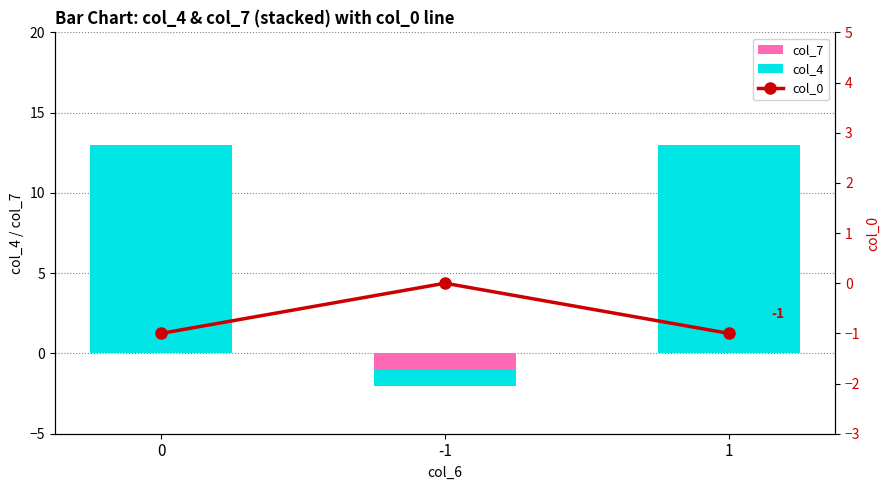

Is it true that col_7 equals -1 at -1?

True